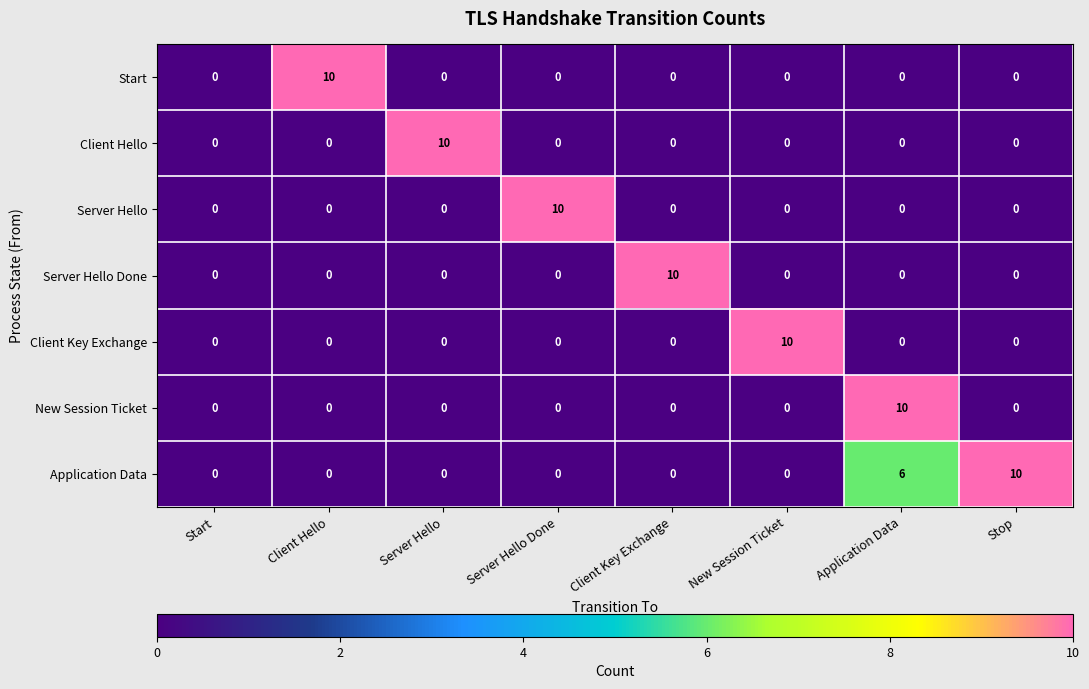

Which category has the highest value in the Start series?

Client Hello